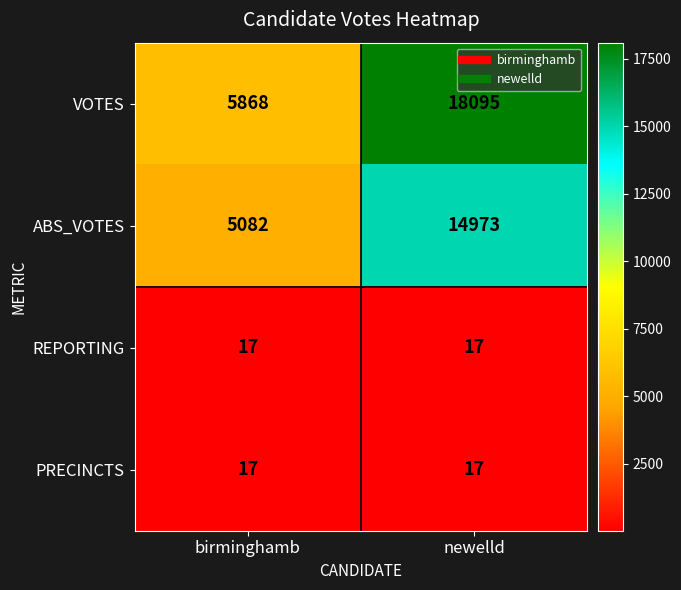

Reading left to right, transcribe all the data shown in this chart.

VOTES: 5868	18095
ABS_VOTES: 5082	14973
REPORTING: 17	17
PRECINCTS: 17	17